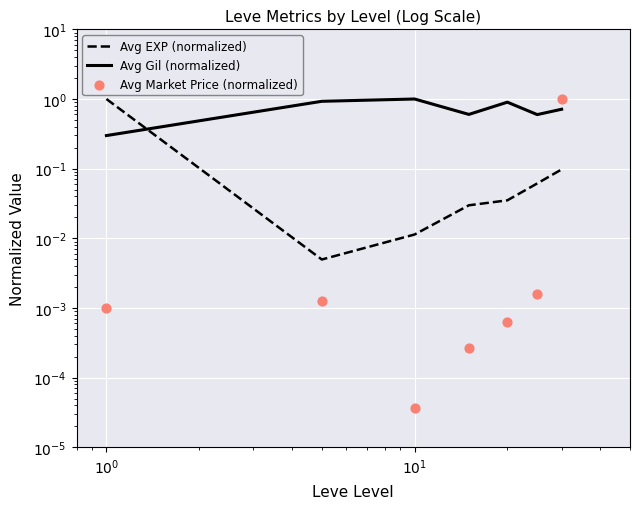

Which series reaches the maximum Y coordinate?

Avg EXP (normalized)